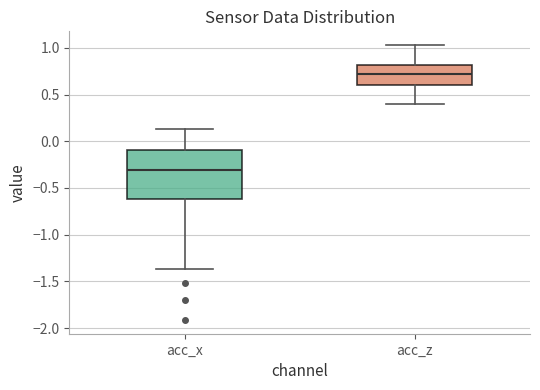

Which box has the lowest median line?

acc_x